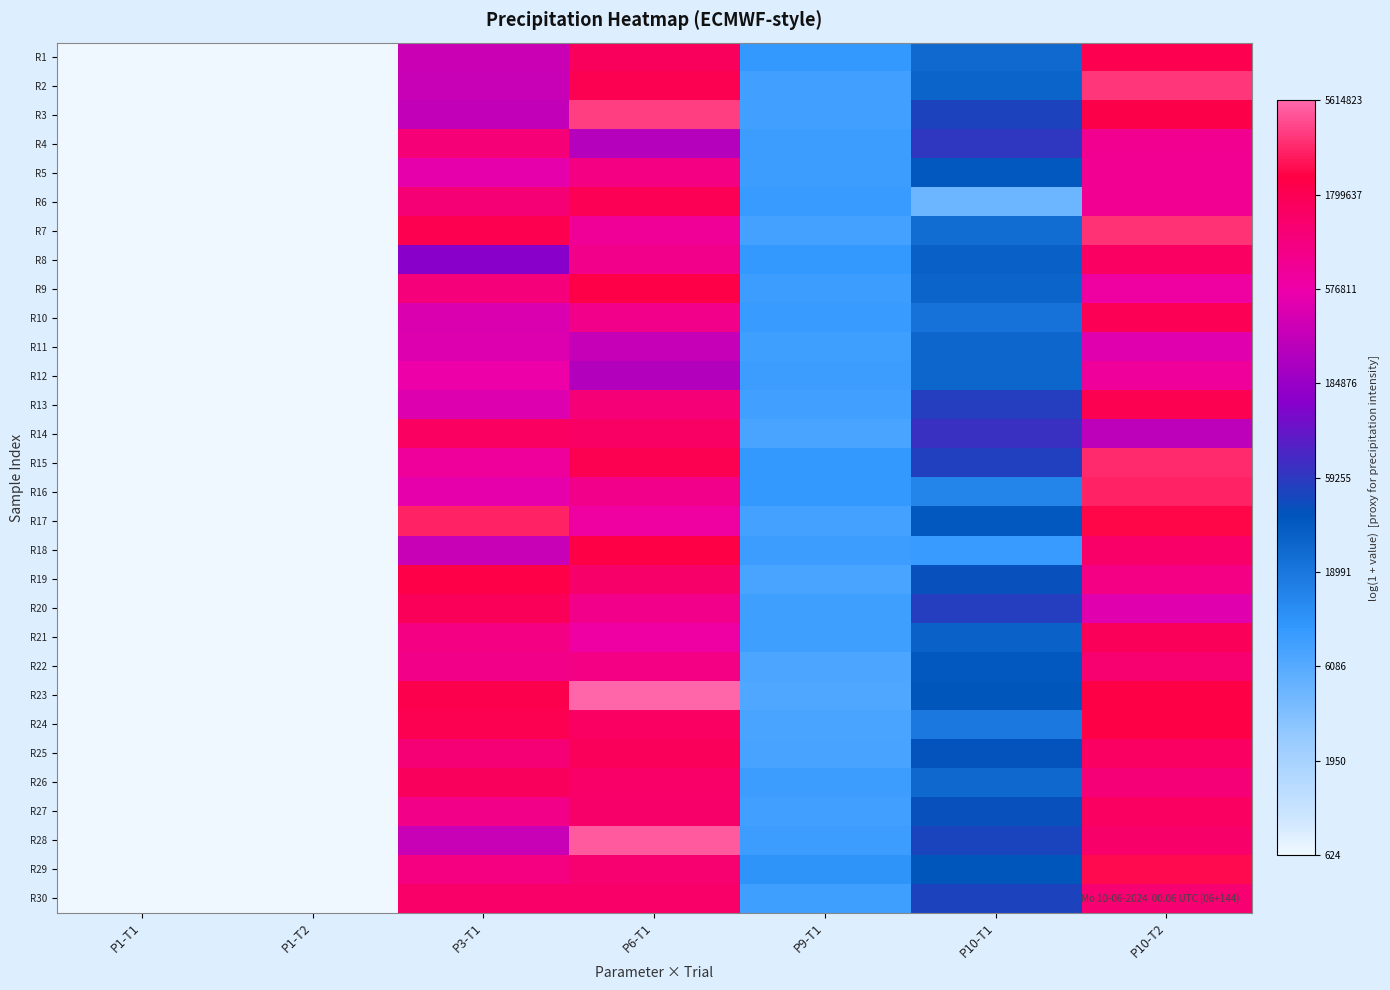

How many data points does each series have?

7